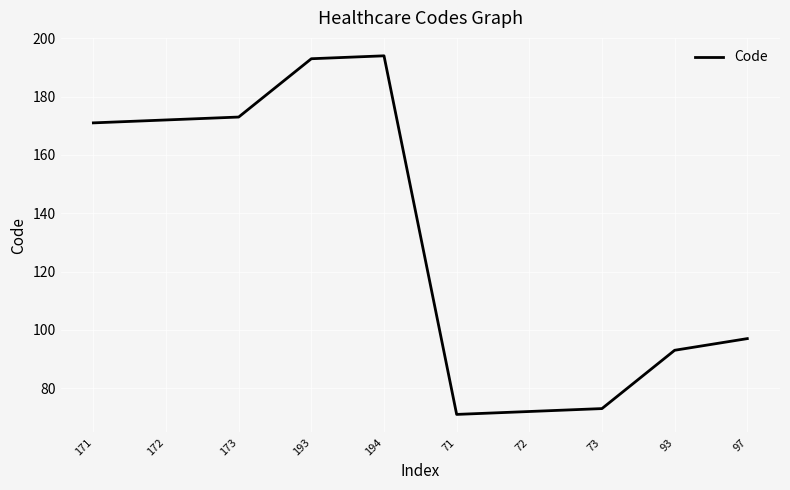

Where is the data nearest to the value 132?

97